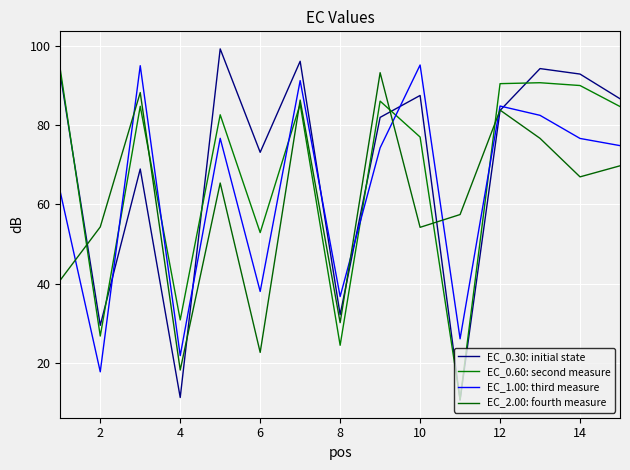

List the series in order of their peak value, lowest first.

EC_2.00: fourth measure, EC_0.60: second measure, EC_1.00: third measure, EC_0.30: initial state